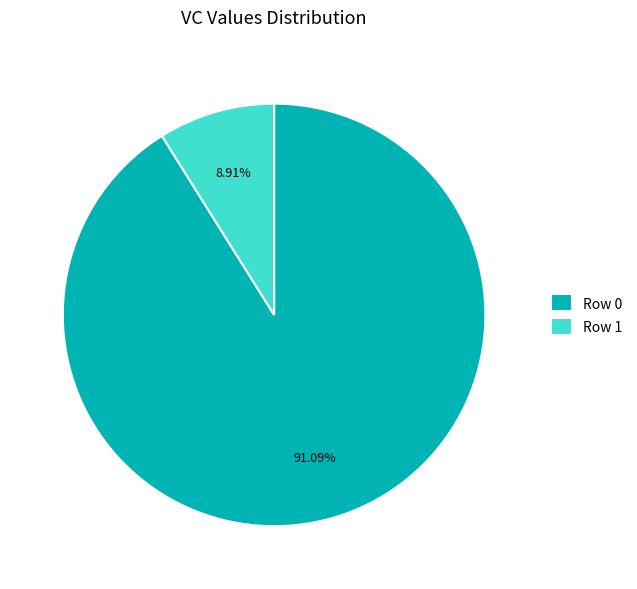

The Row 0 slice represents 91% of the pie. True or false?

True